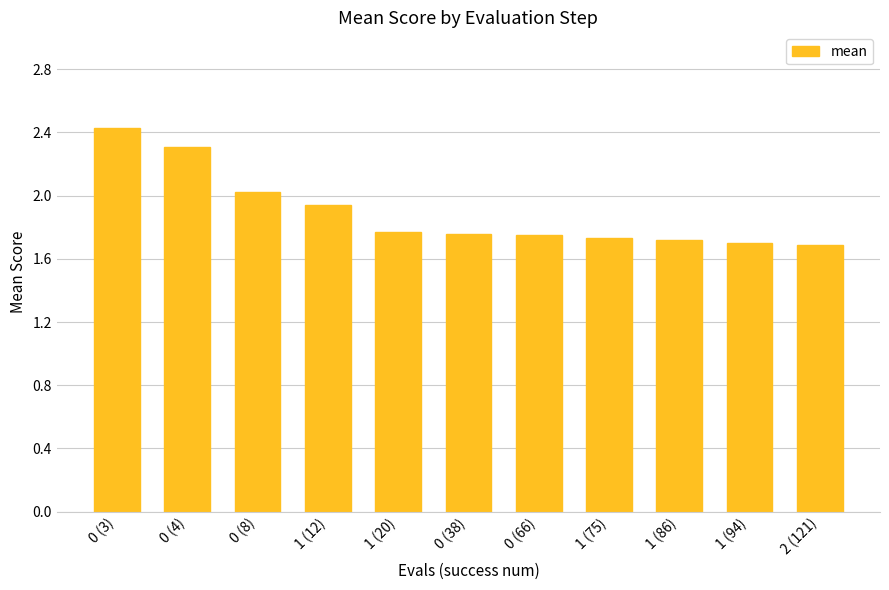

Where is the data nearest to the value 2?

0 (8)